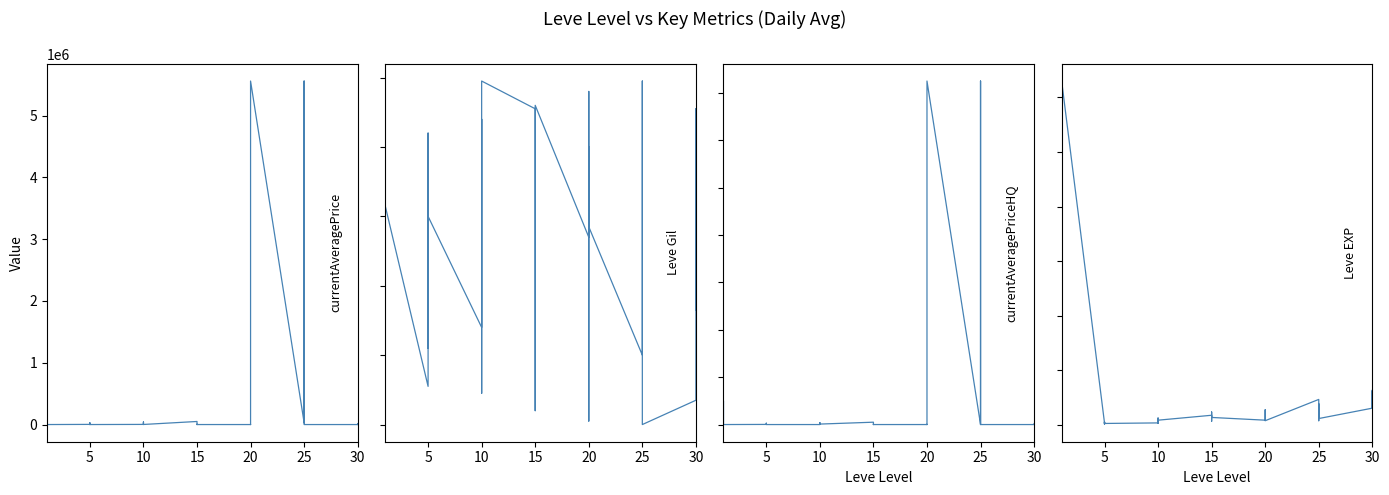

At which category does the chart reach its minimum across all series?

5